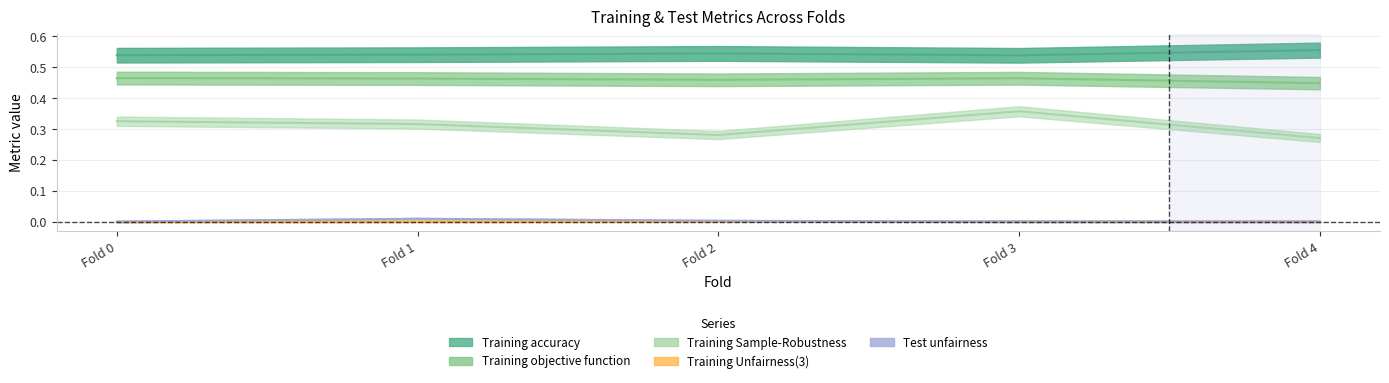

What is the value of the Training Sample-Robustness point at the 5th from the left?

0.3